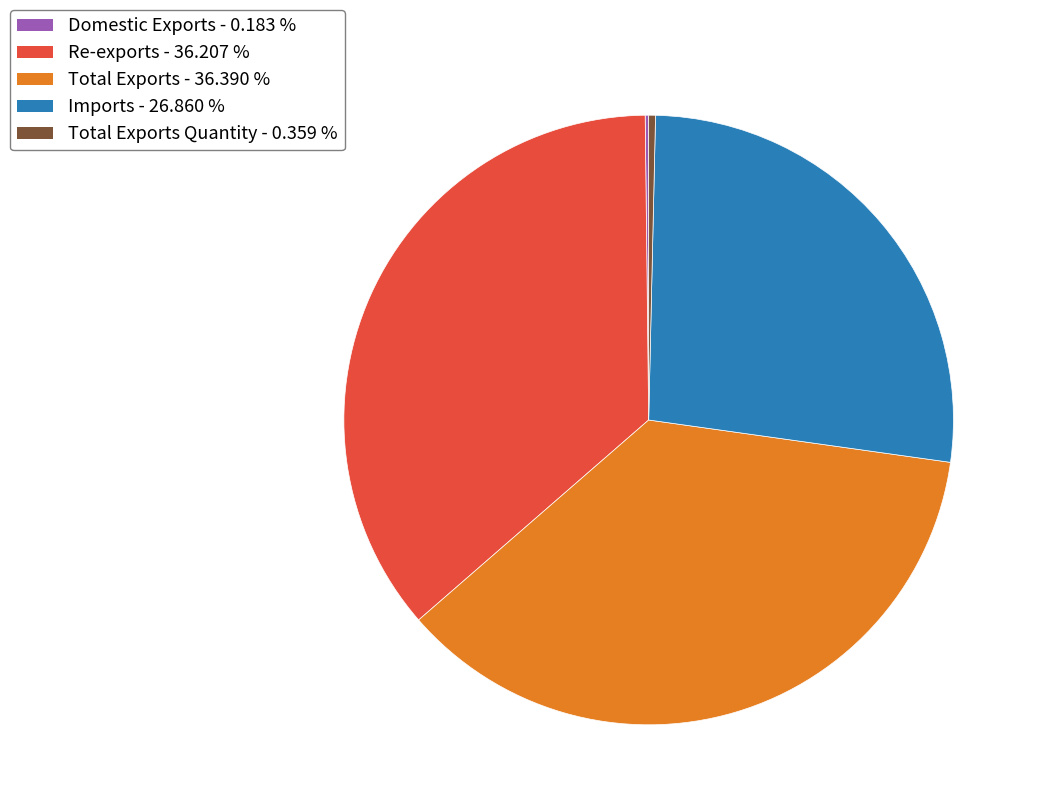

Does any single category account for the majority?

No